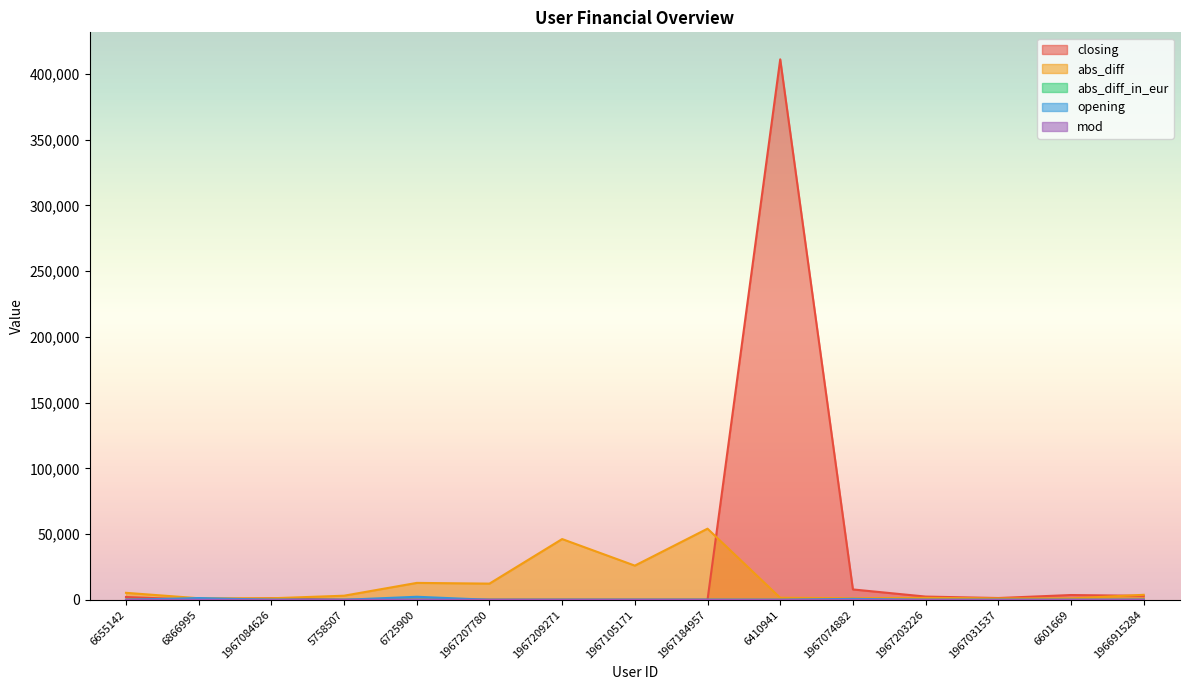

At which category does closing reach its first local peak?

1967084626